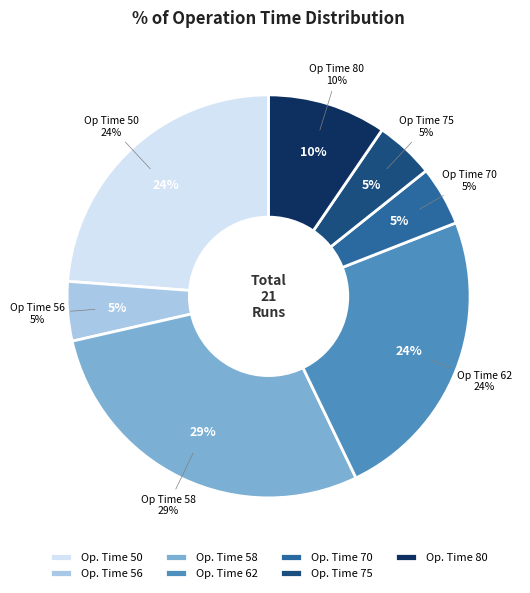

Between 75 and 58, which is larger?

58